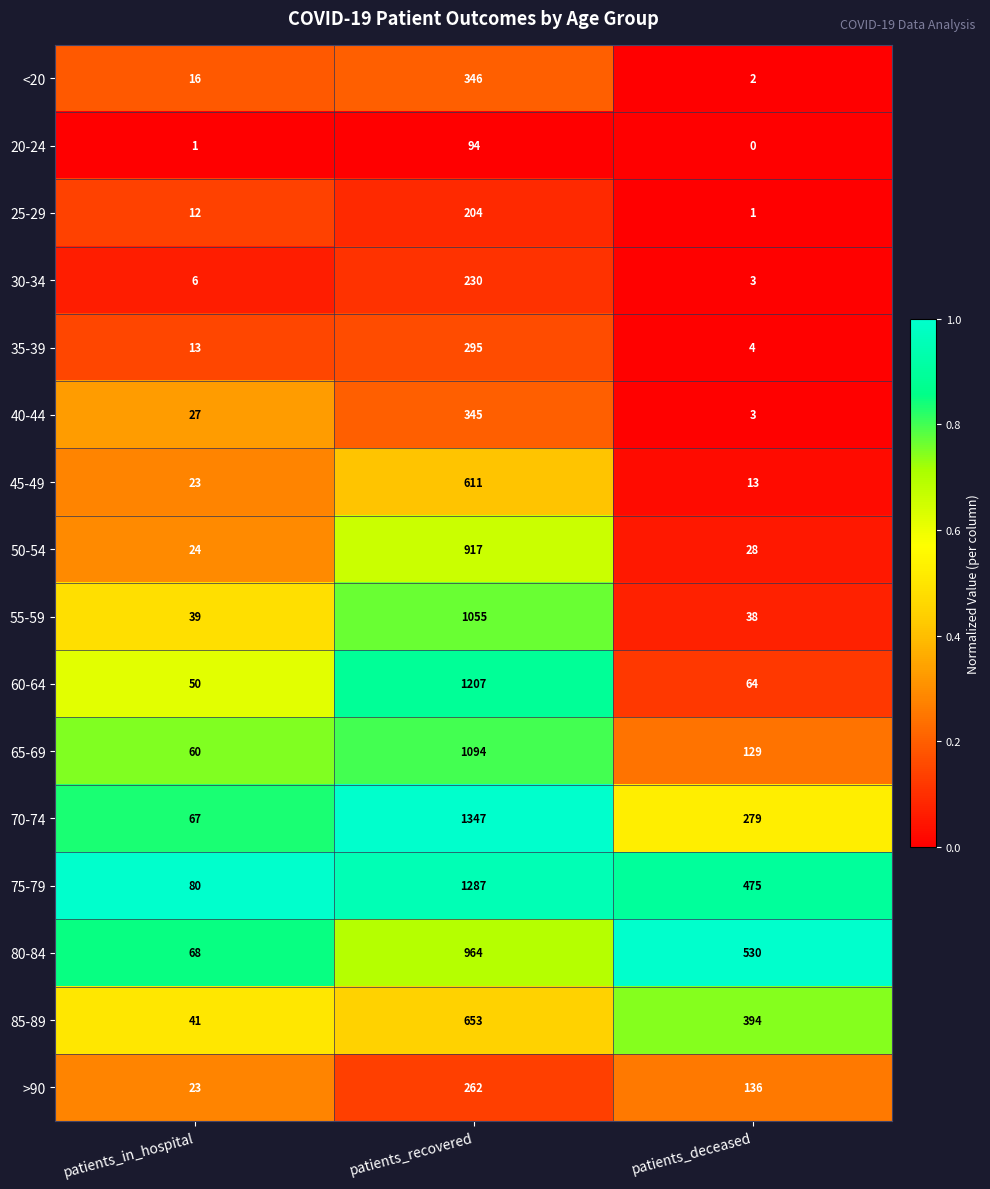

What is the spread (max minus min) of values at patients_deceased?

530